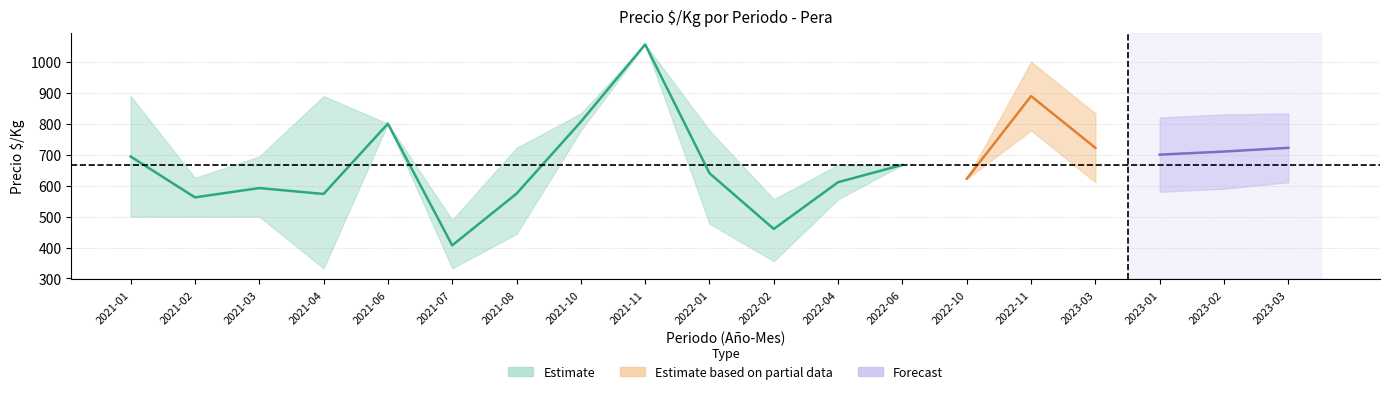

At which category is the sum across all series the highest?

2021-11